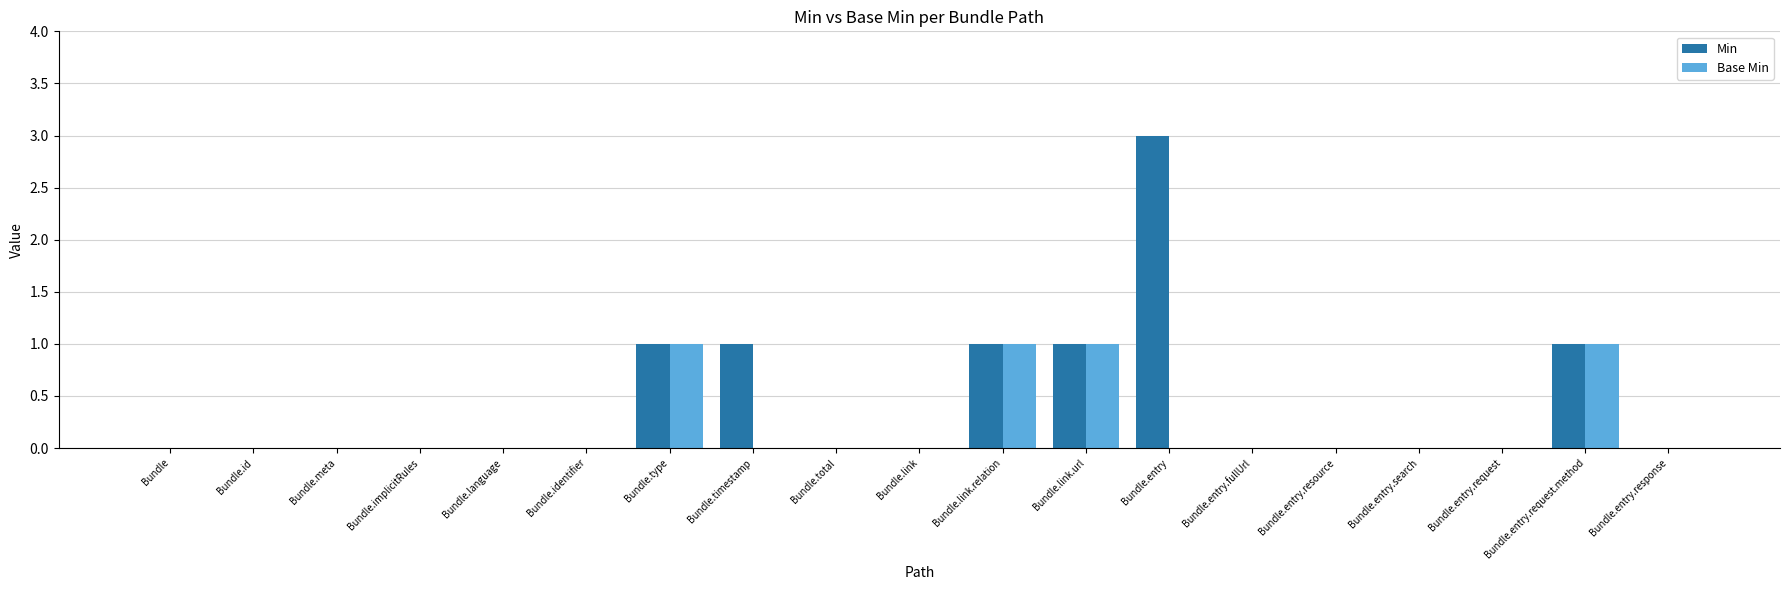

Reading left to right, what are all the values shown in this chart?

Min: 0	0	0	0	0	0	1	1	0	0	1	1	3	0	0	0	0	1	0
Base Min: 0	0	0	0	0	0	1	0	0	0	1	1	0	0	0	0	0	1	0